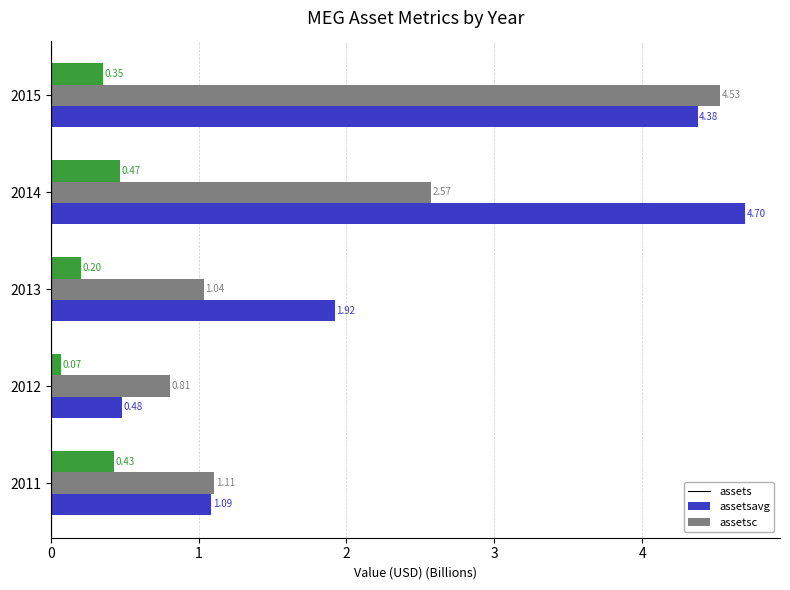

At 2013, list the series in order from smallest to largest.

assetsc, assetsavg, assets